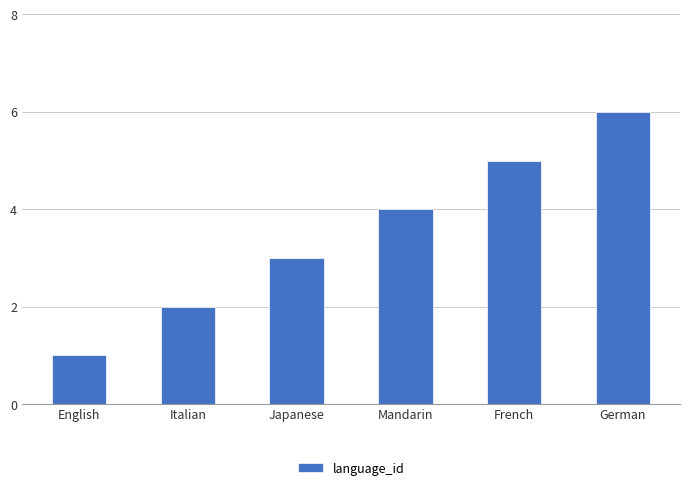

Count the values in the range 2 to 5.

4